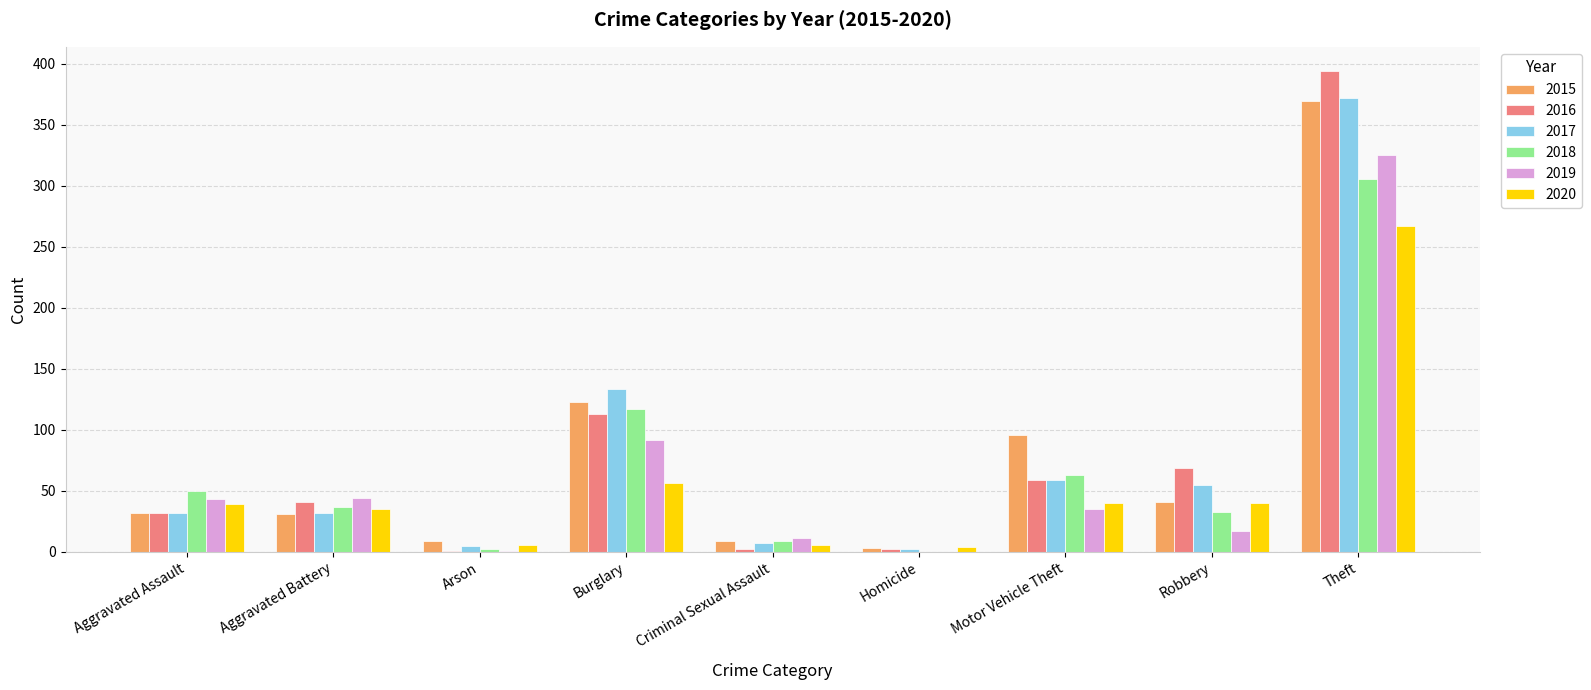

Is it true that 2019 equals 1 at Arson?

True